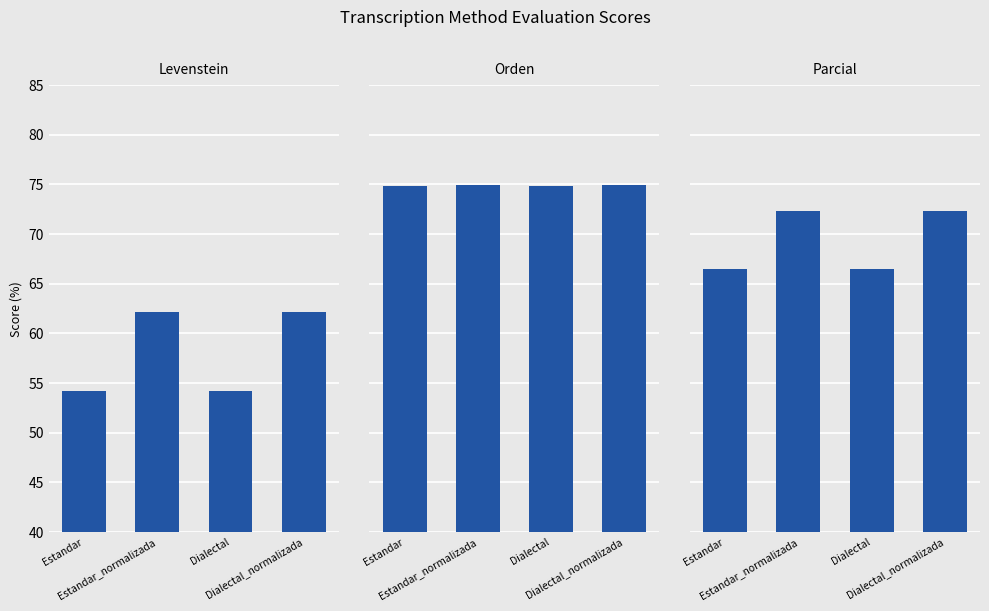

At Estandar, list the series in order from smallest to largest.

Levenstein, Parcial, Orden